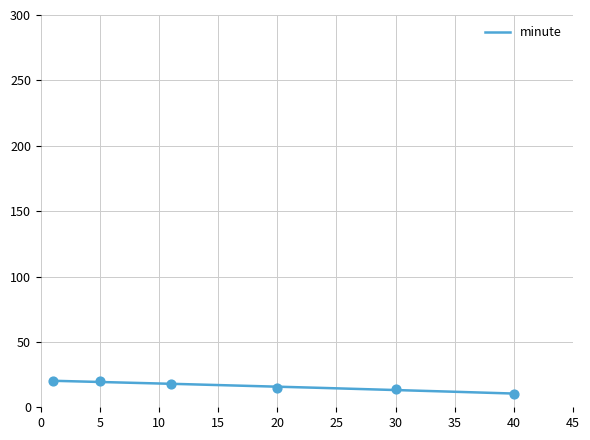

What is the change in value from 8 to 29?

-5